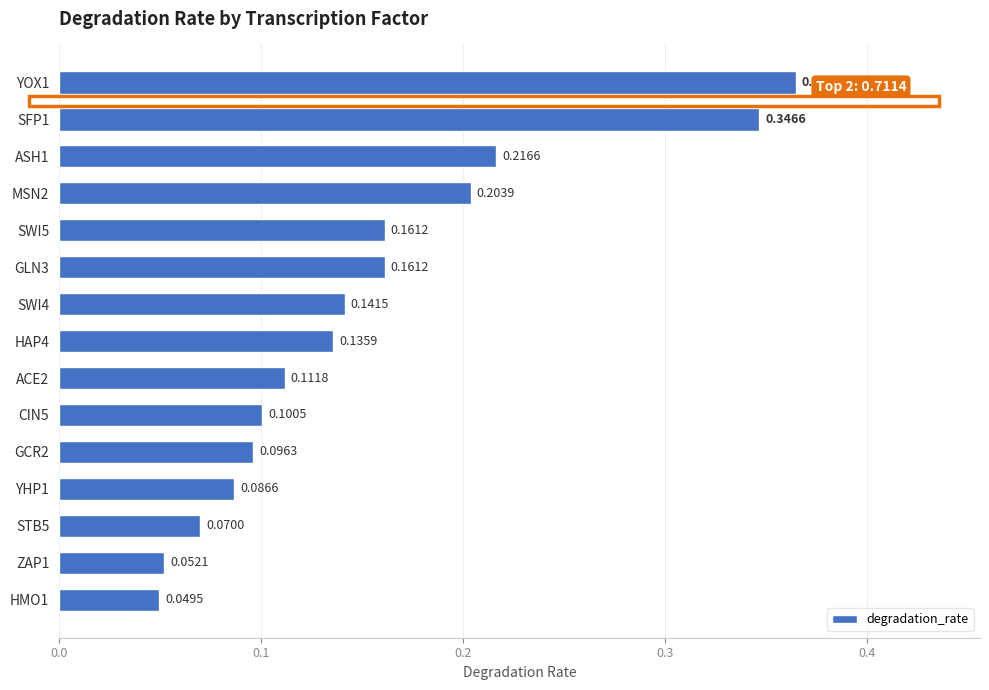

What is the sum of all values?

2.3